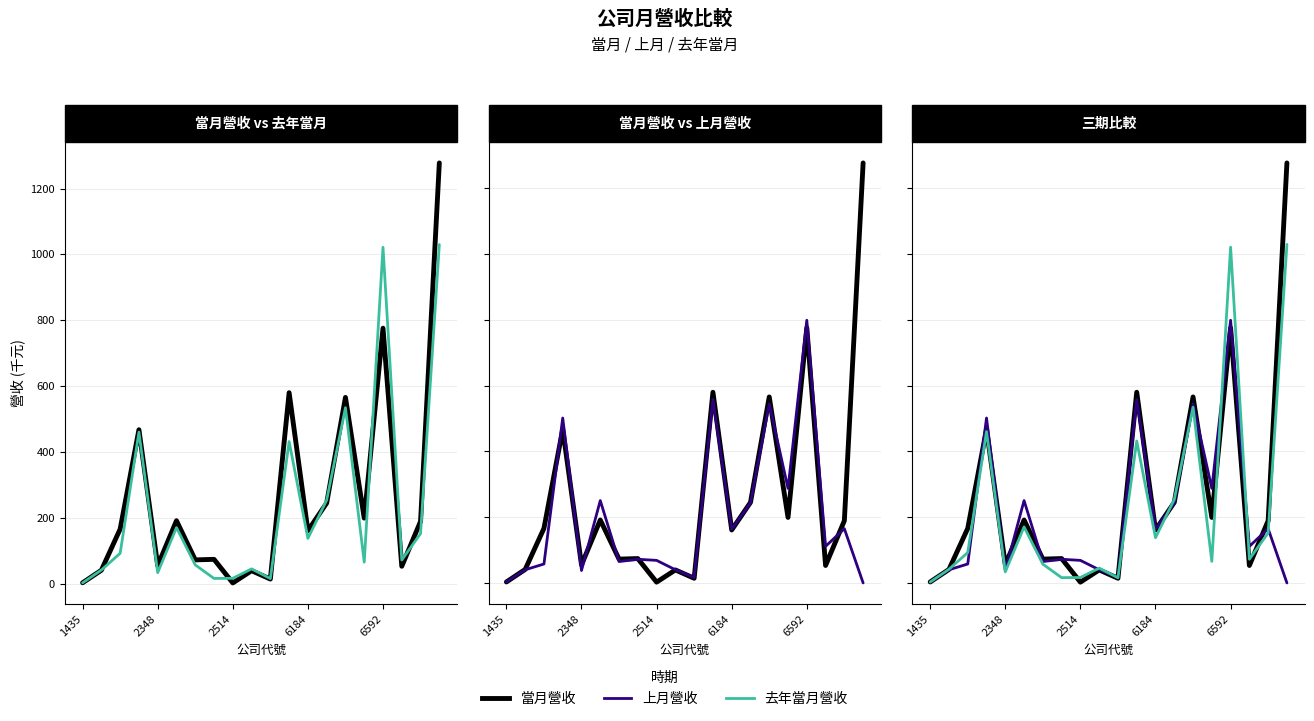

Does the chart display data point markers on the line(s)?

No